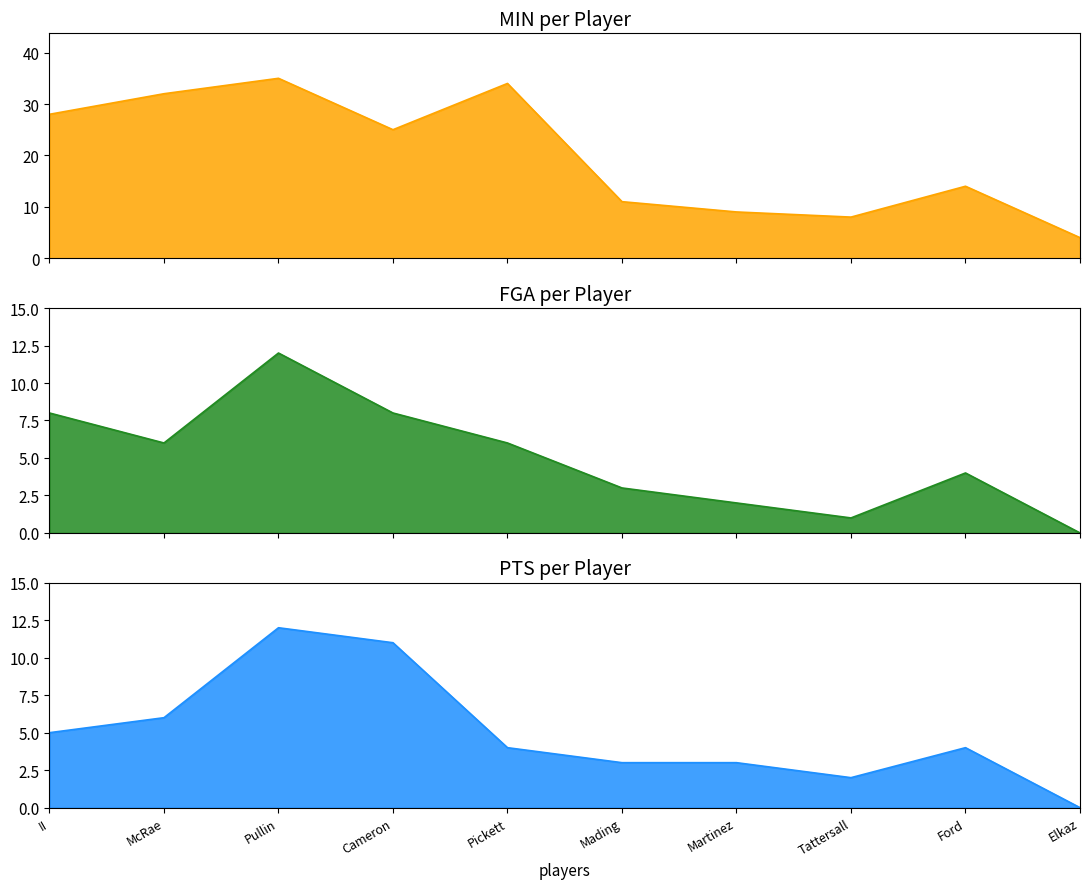

Which label corresponds to the largest value in the chart?

Pullin